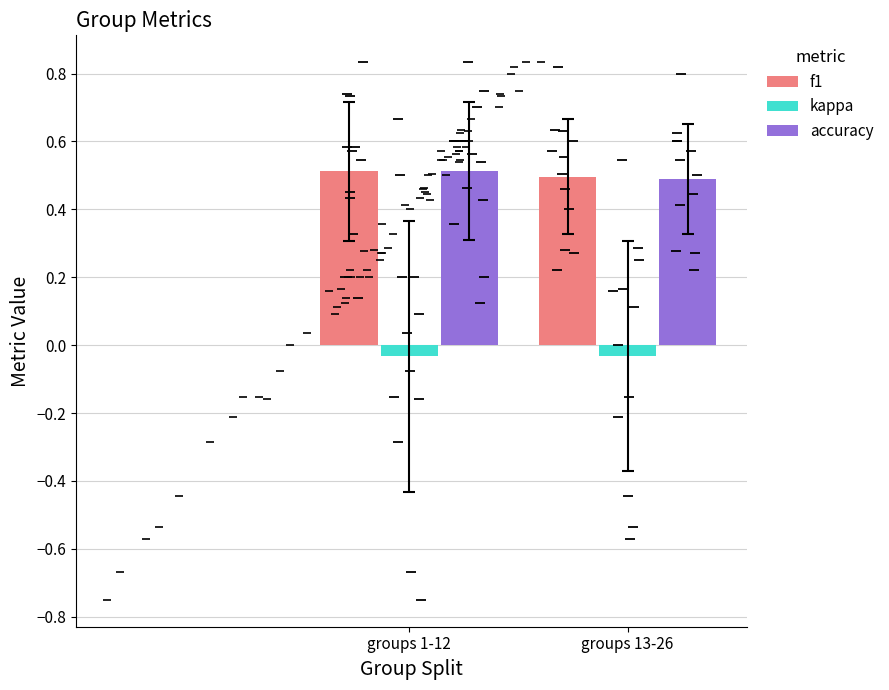

What is the average value of the accuracy series?

0.5